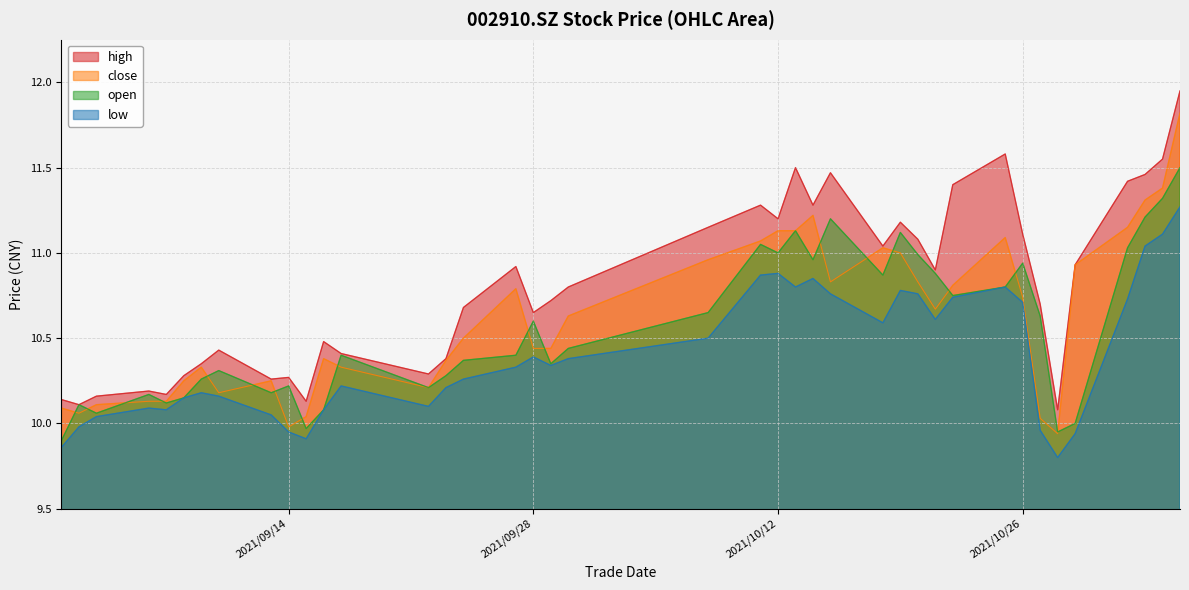

What is the difference between the maximum and minimum values in the open series?

1.6